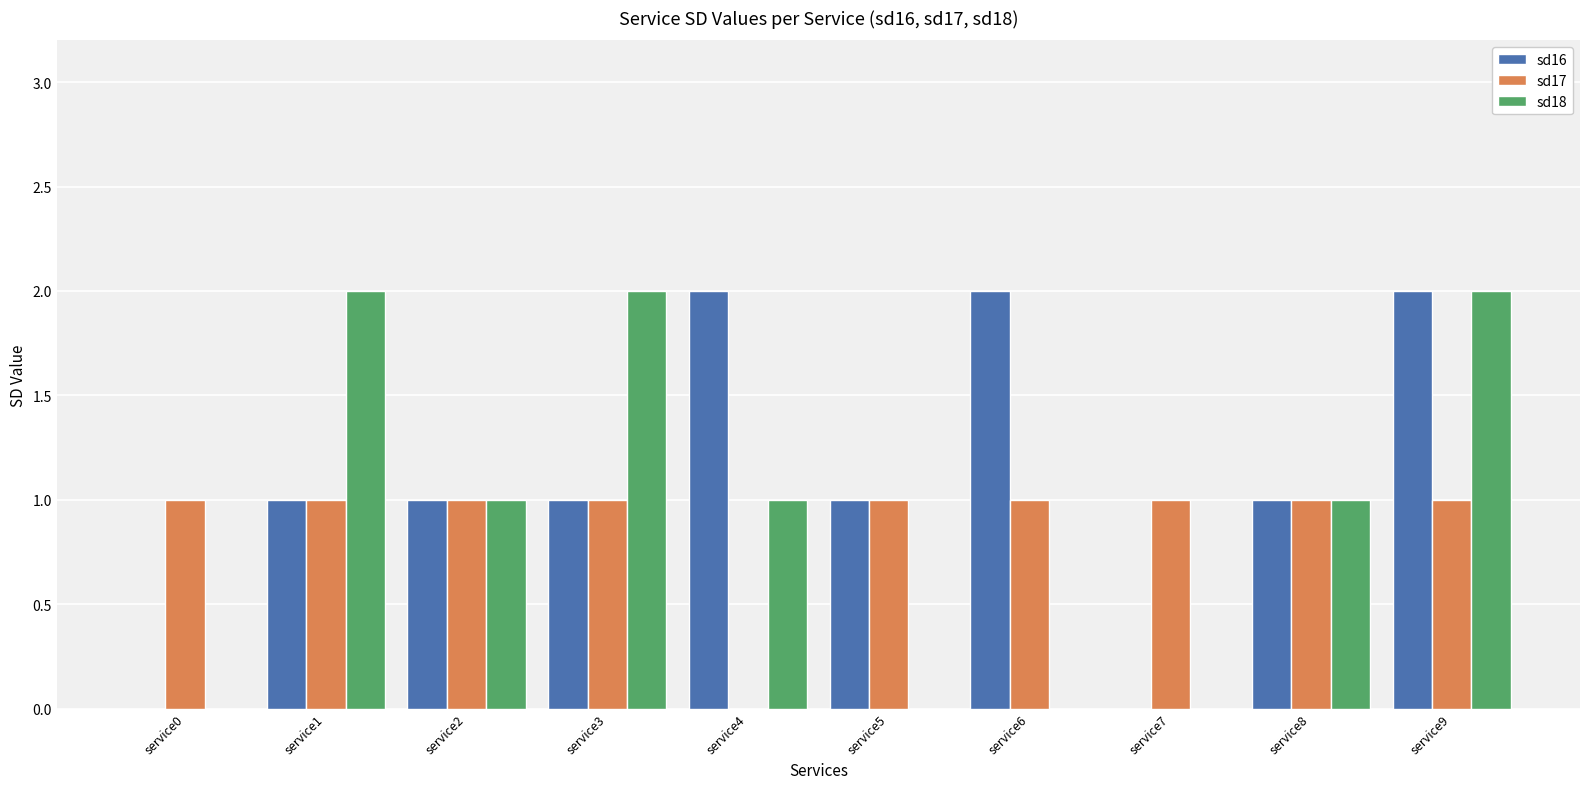

Is it true that sd18 equals 1 at service2?

True